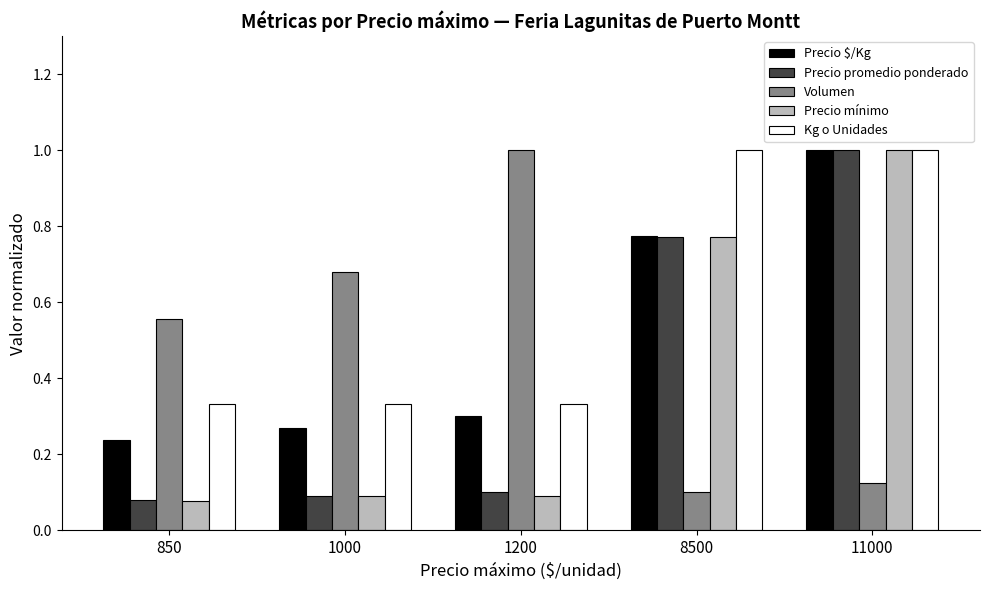

The Precio mínimo series shows 1.0 at 11000. True or false?

True